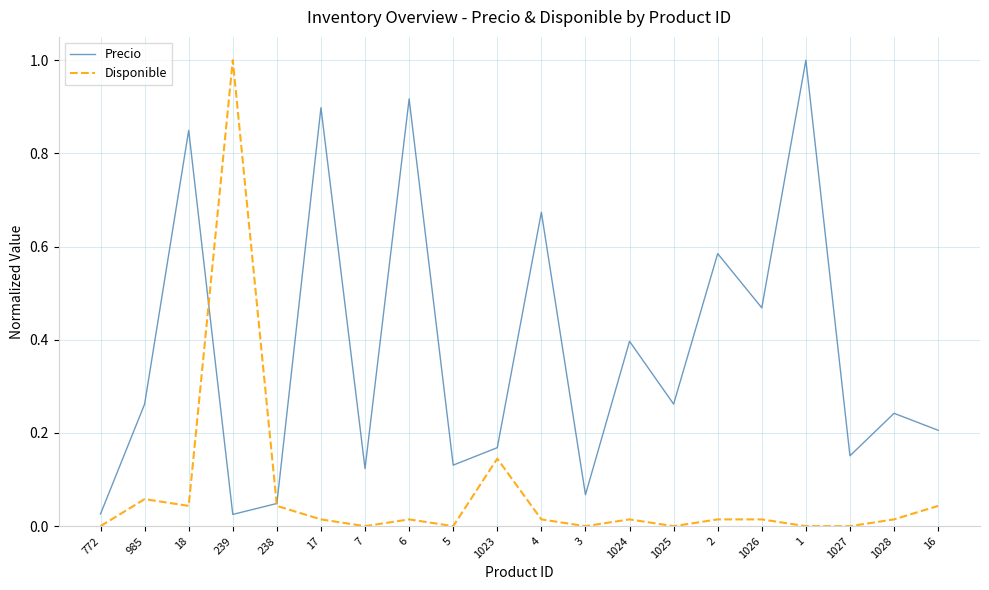

At which category is the sum across all series the highest?

239